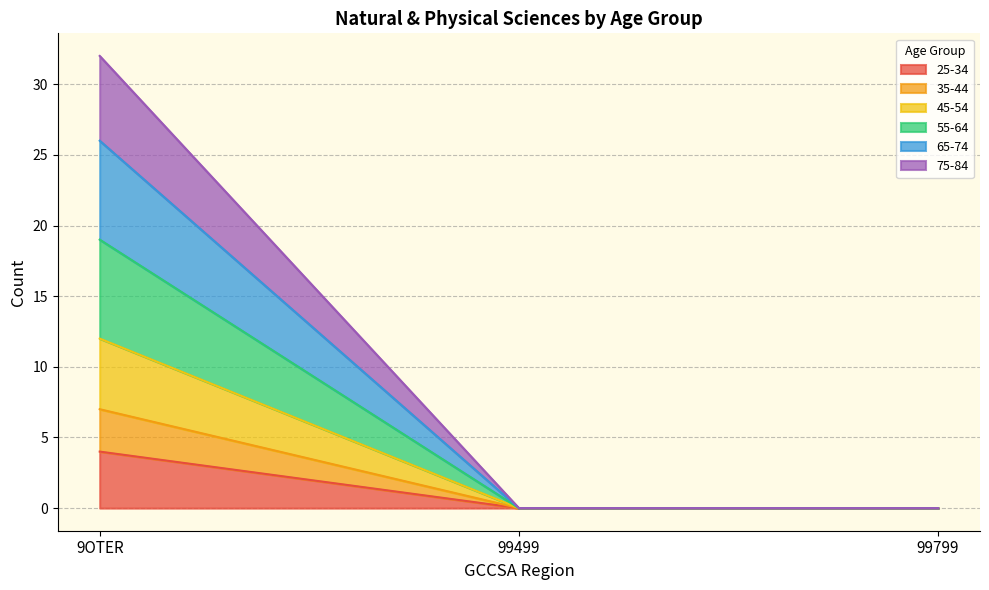

What is the label of the 2nd point from the right?

99499